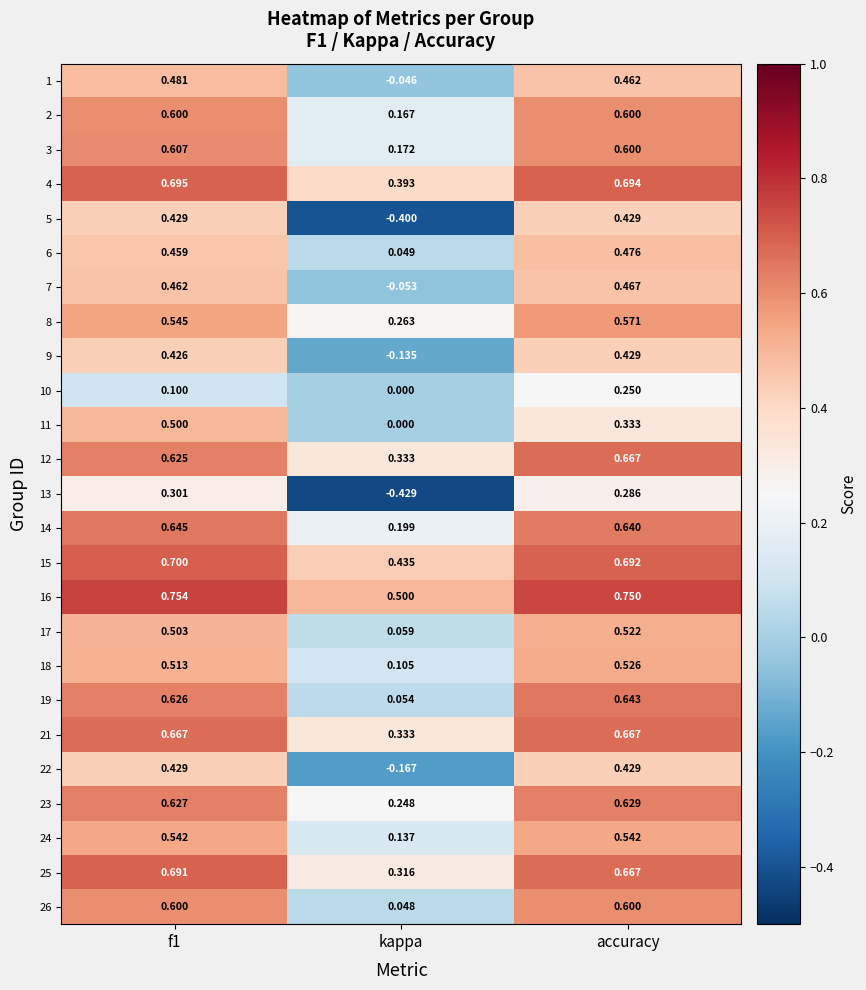

What is the spread (max minus min) of values at kappa?

0.9